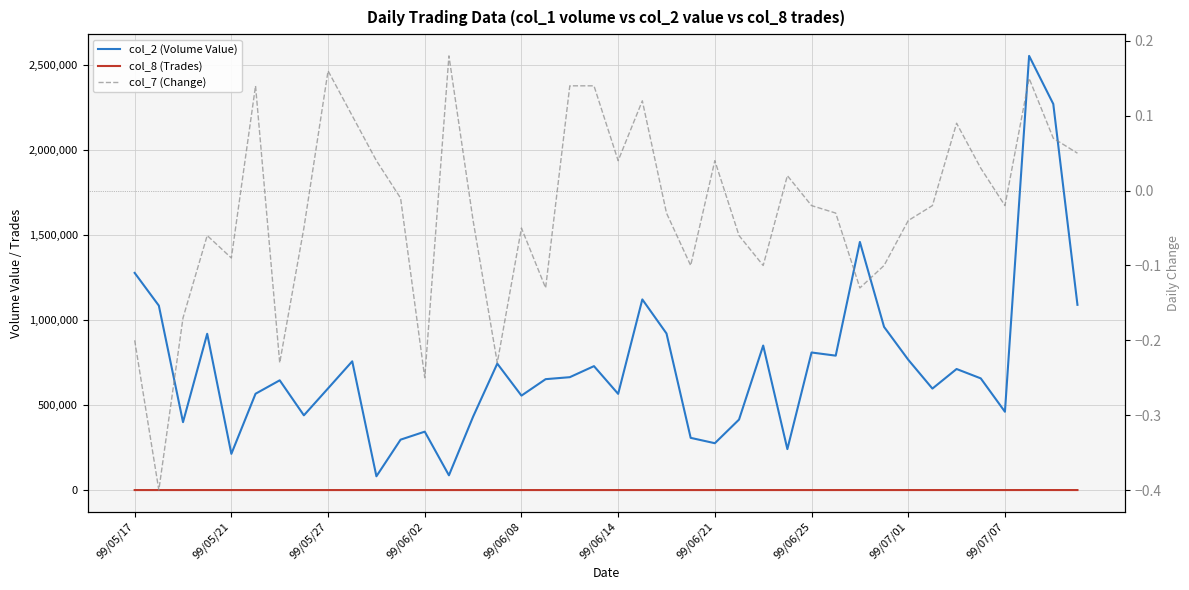

Which series has the largest total across all categories?

col_2 (Volume Value)